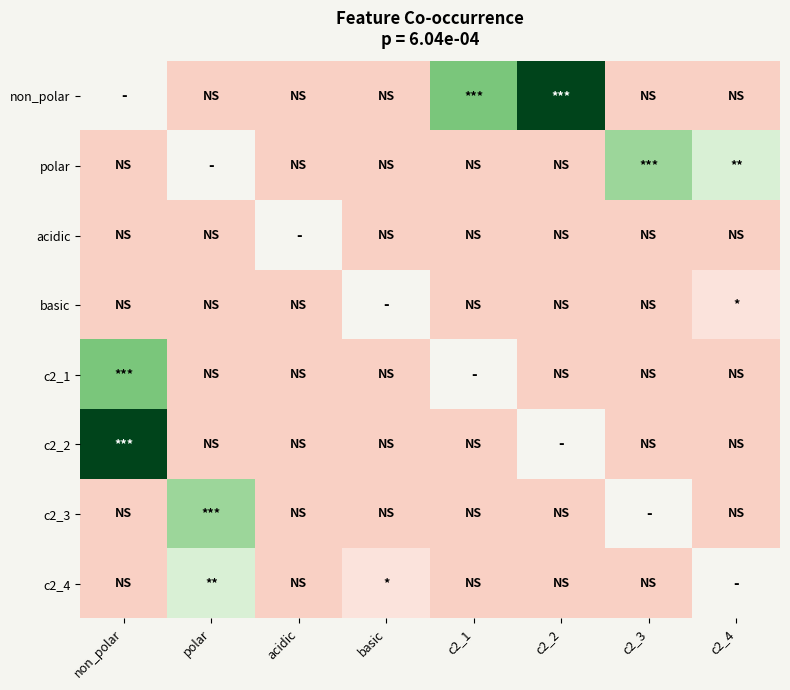

List the labels in order of c2_3 value, largest first.

polar, non_polar, acidic, basic, c2_1, c2_2, c2_3, c2_4